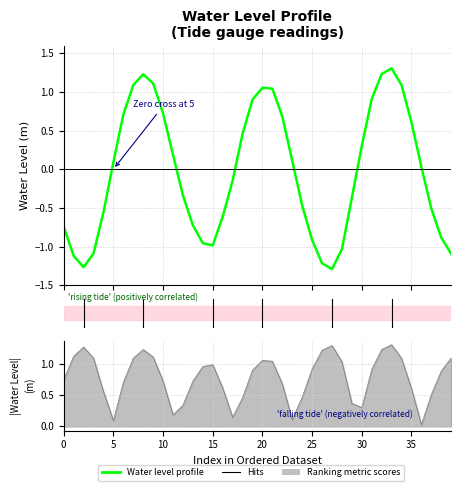

What is the greatest value displayed?

1.3